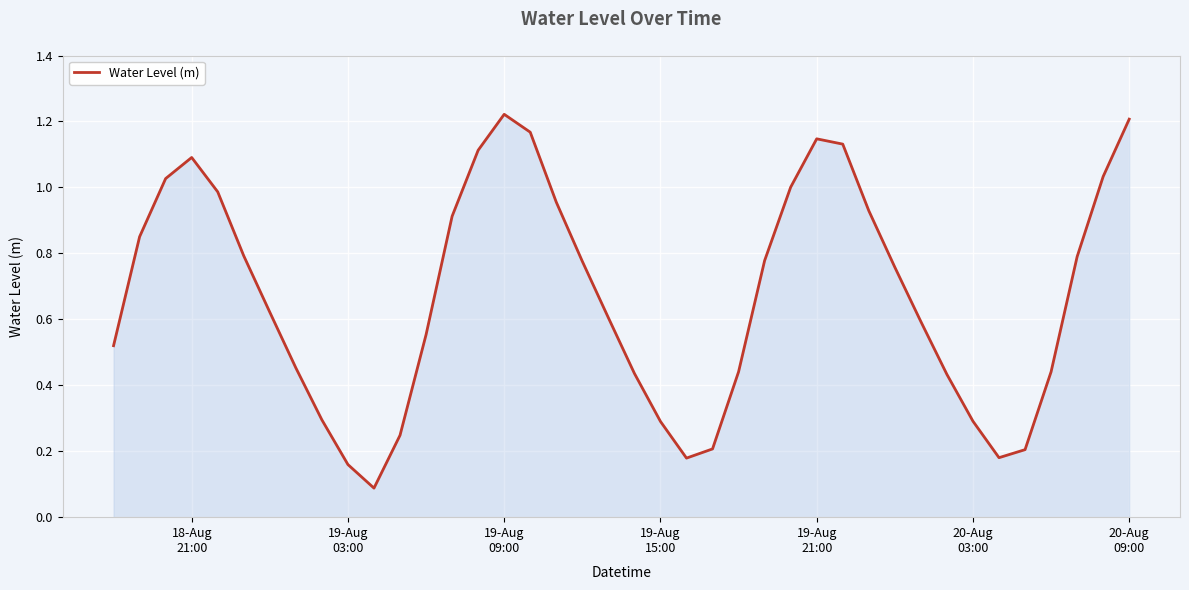

Is this an area chart (filled region under the line)?

Yes